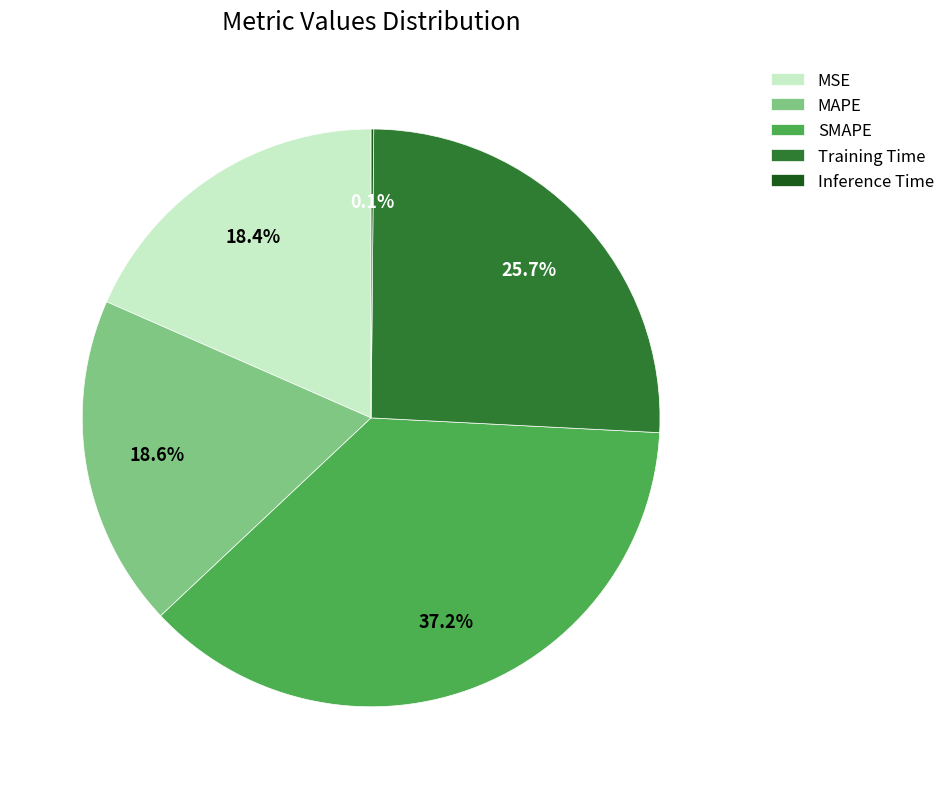

Is there any slice that represents more than half of the pie?

No